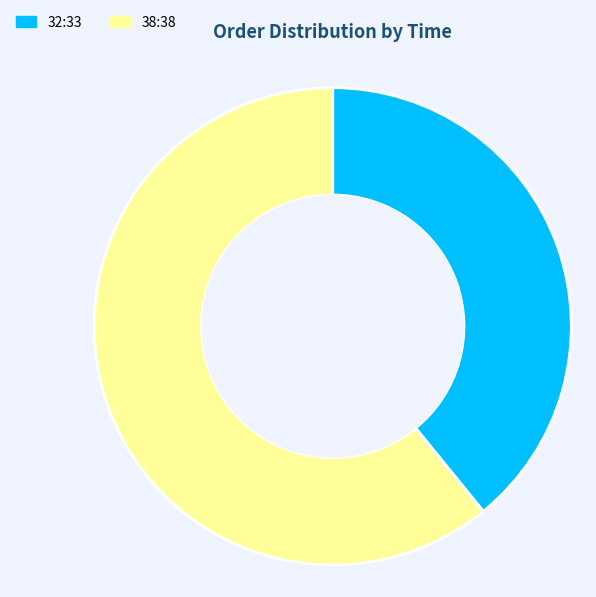

Which category accounts for the majority?

38:38